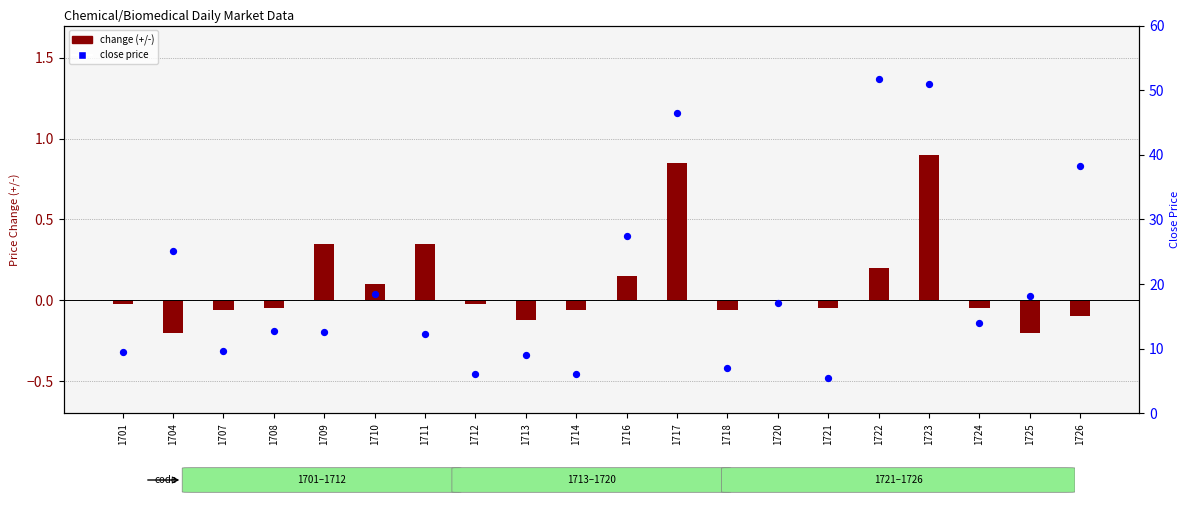

Is the value of change (+/-) at 1724 greater than the value of close price at 1711?

No